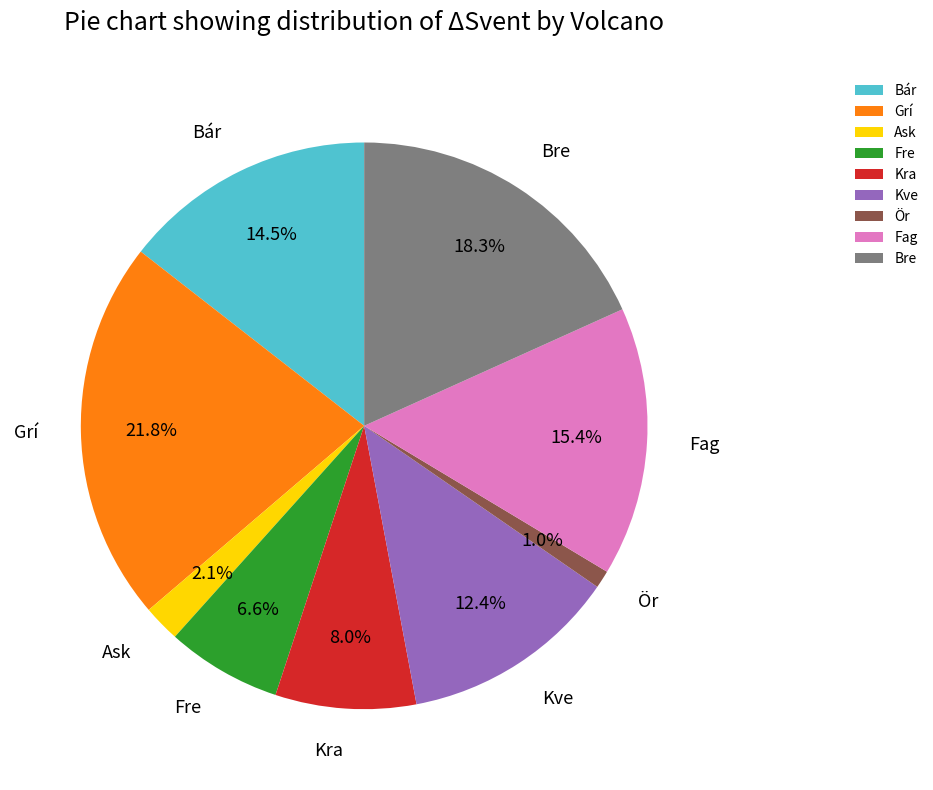

What percentage is NOT represented by Bre?

81.7%